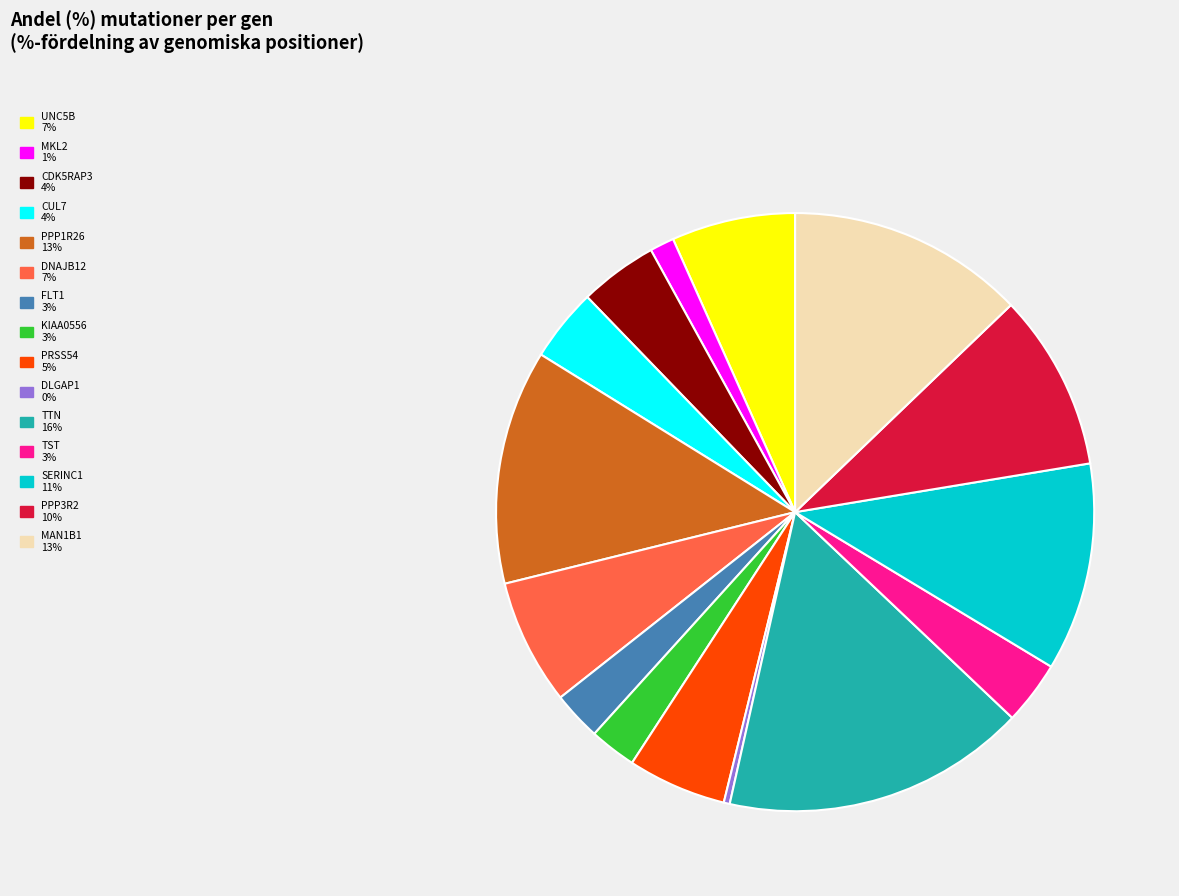

How many segments does this pie chart have?

15